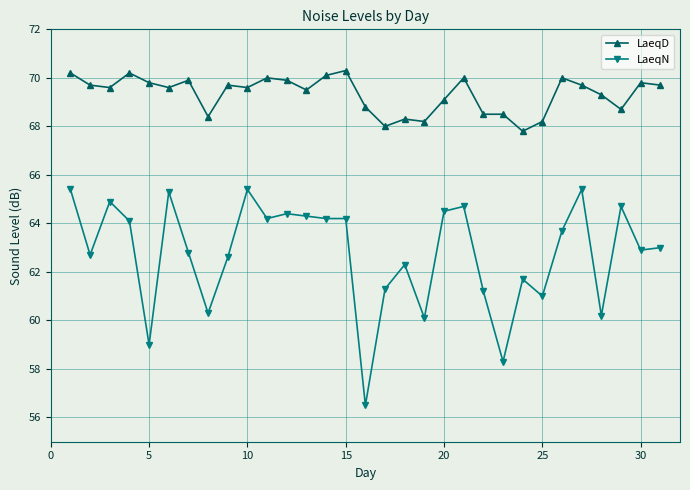

What is the average value of the LaeqD series?

69.3